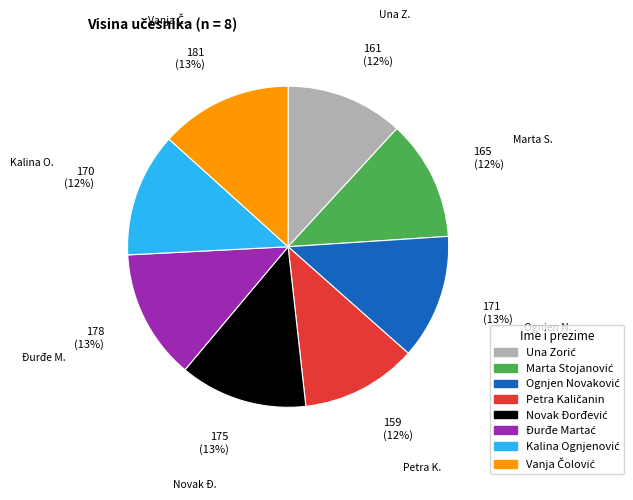

Is there a majority slice in this chart?

No